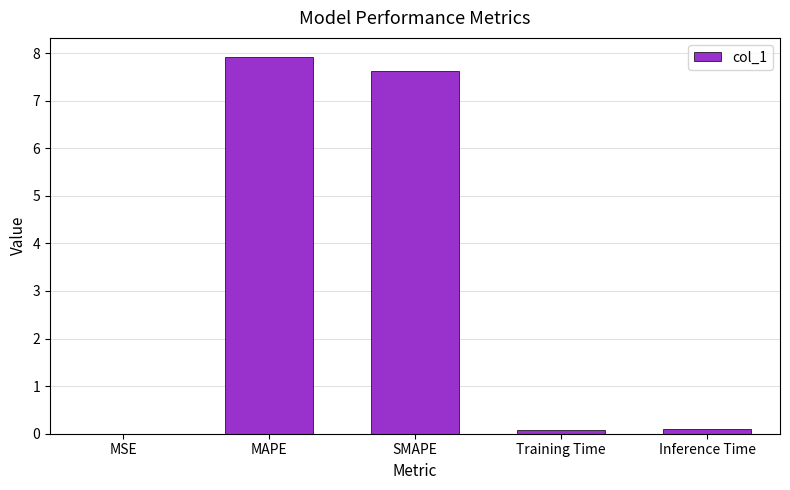

At which category does the chart reach its peak across all series?

MAPE